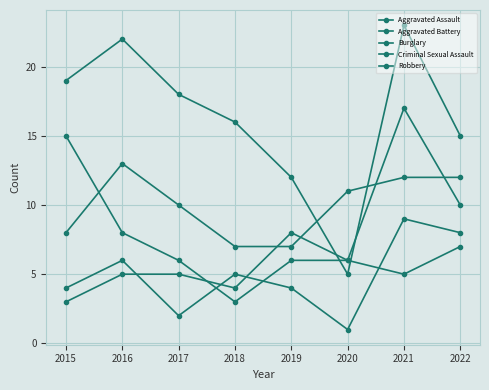

Reading left to right, what are all the values shown in this chart?

Aggravated Assault: 8	13	10	7	7	11	12	12
Aggravated Battery: 3	5	5	4	8	6	17	10
Burglary: 19	22	18	16	12	5	23	15
Criminal Sexual Assault: 4	6	2	5	4	1	9	8
Robbery: 15	8	6	3	6	6	5	7